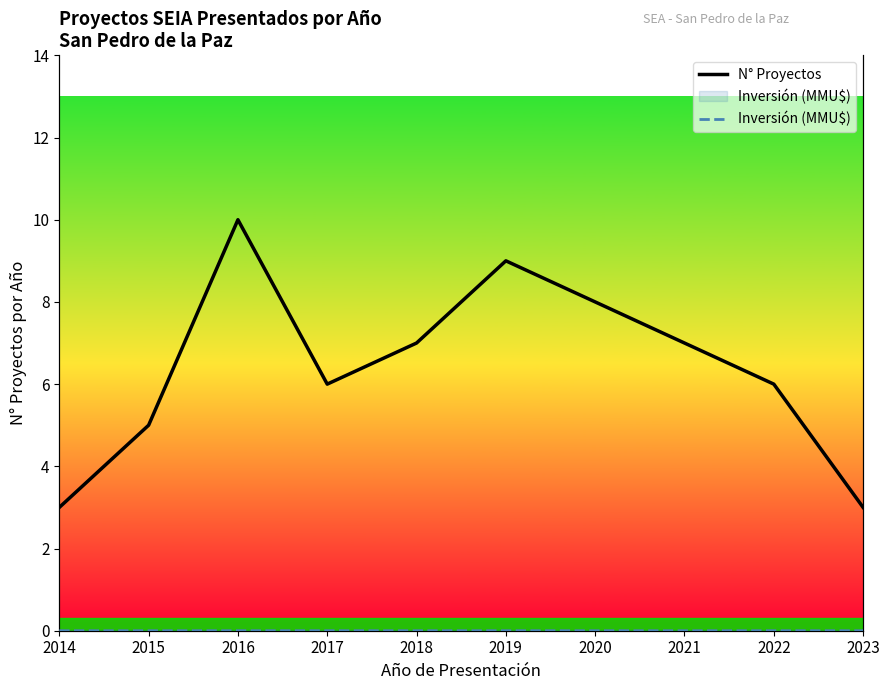

What is the value of the N° Proyectos point at the 3rd from the left?

10.0